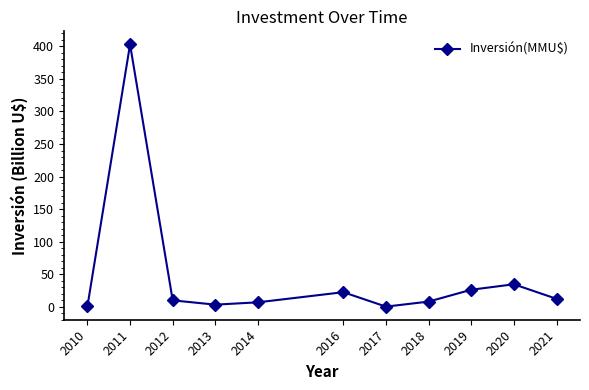

What is the difference between the maximum and minimum values?

402.9